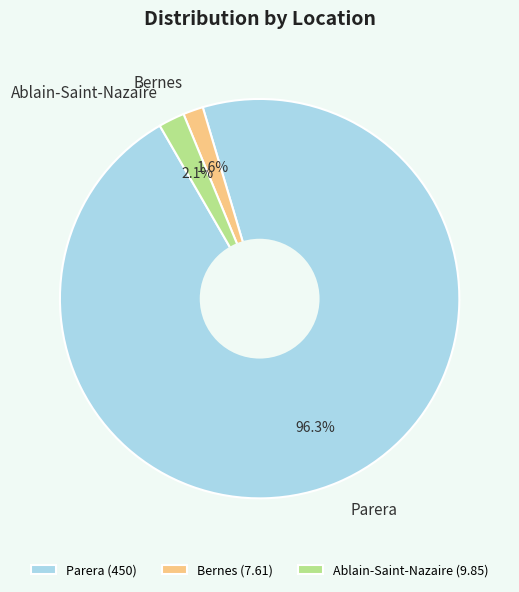

What is the largest slice in the pie chart?

Parera